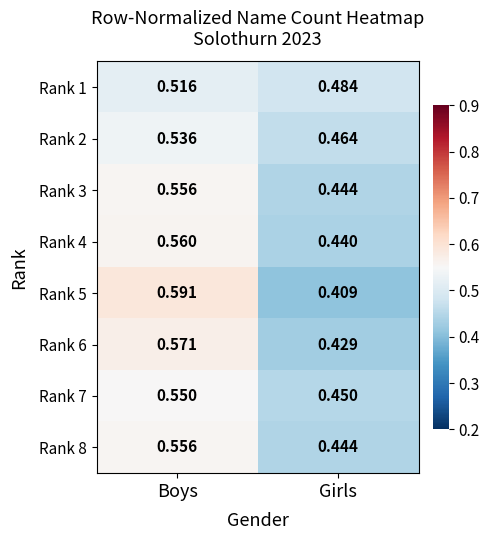

Which category has the lowest value in the Rank 6 series?

Girls